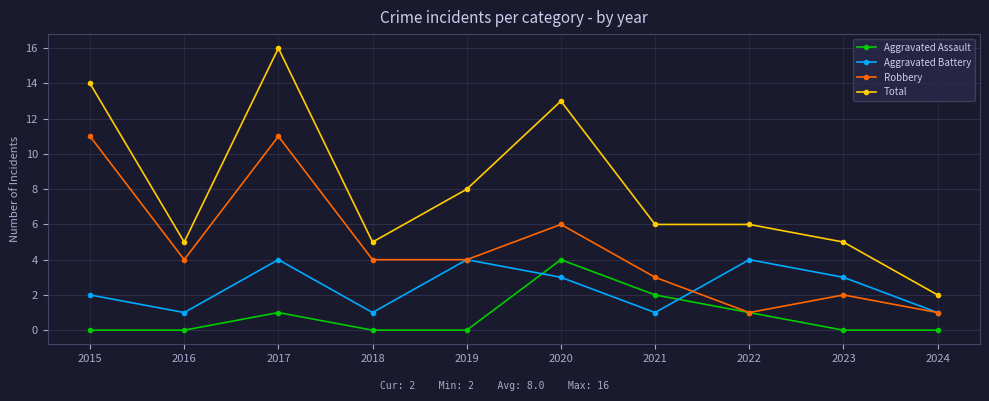

At which category does Aggravated Battery reach its first local valley?

2016